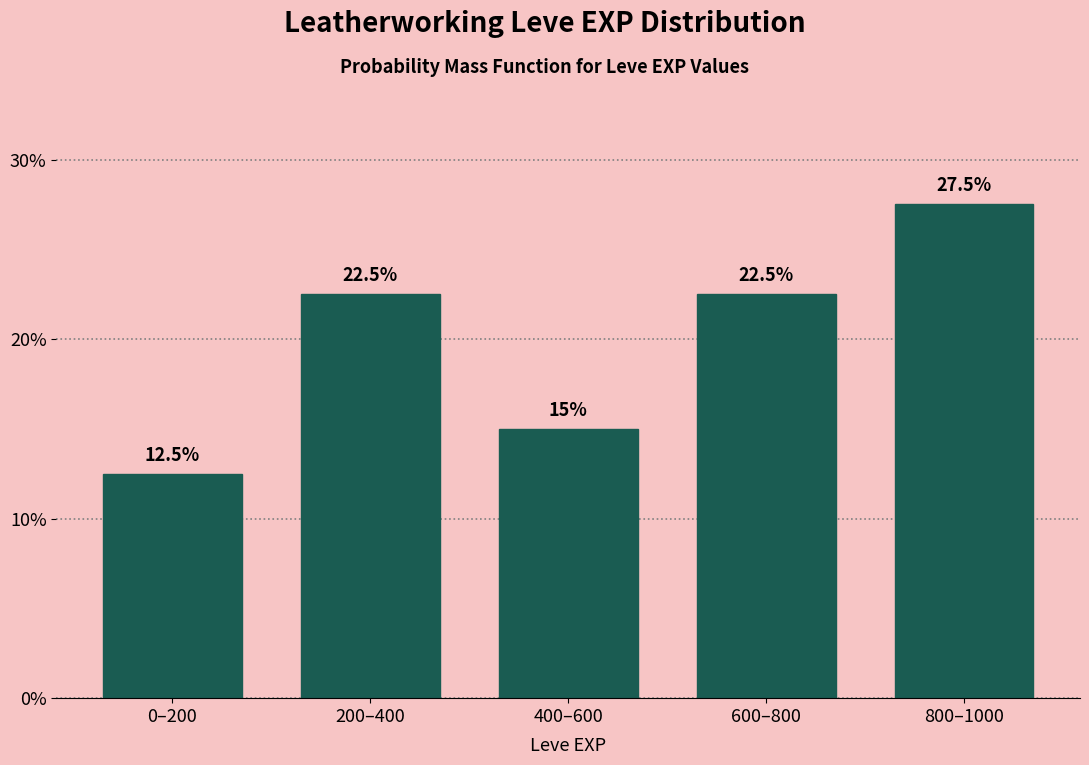

Reading left to right, what are all the values shown in this chart?

0–200=12.5	200–400=22.5	400–600=15.0	600–800=22.5	800–1000=27.5